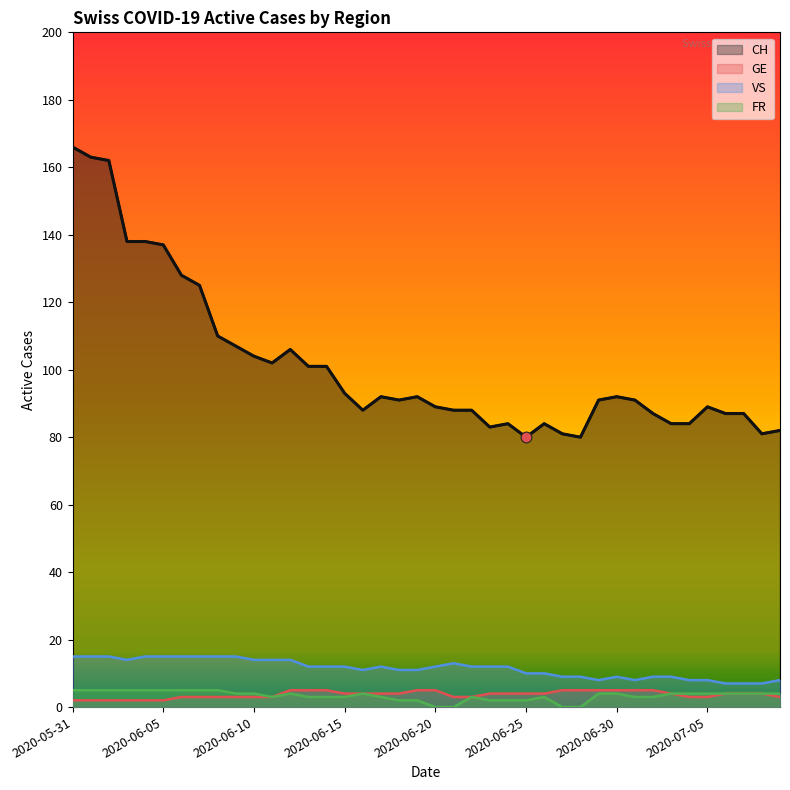

Is the value of GE at 2020-06-03 greater than the value of VS at 2020-06-05?

No